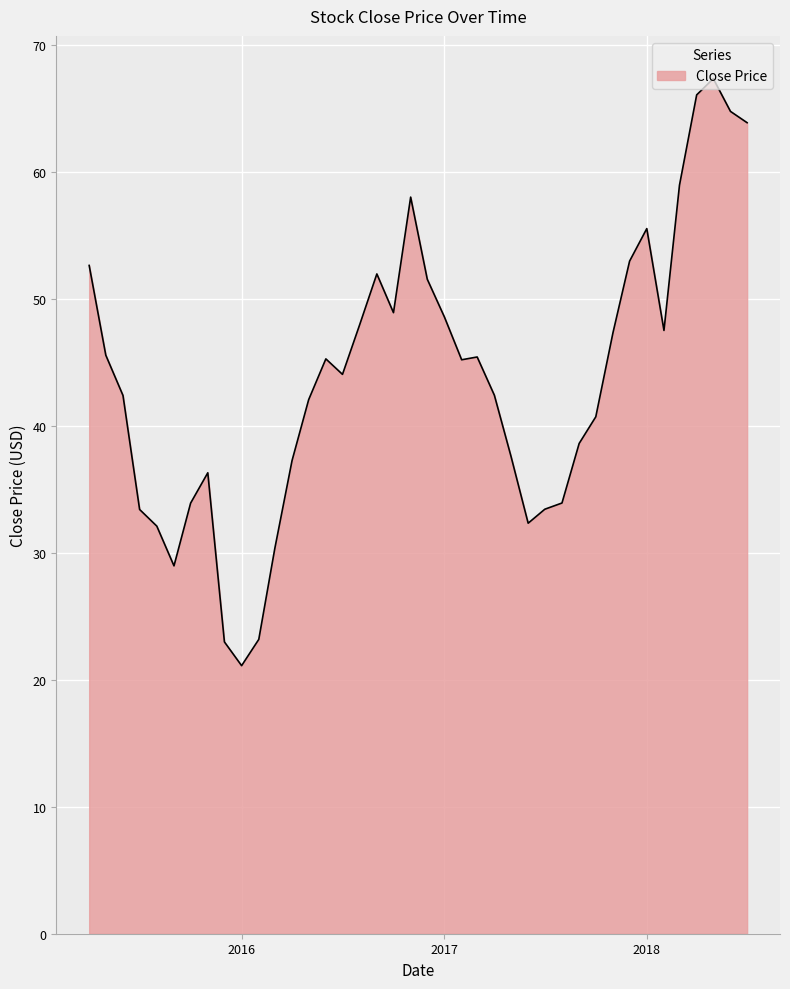

What is the maximum value shown in the chart?

67.3